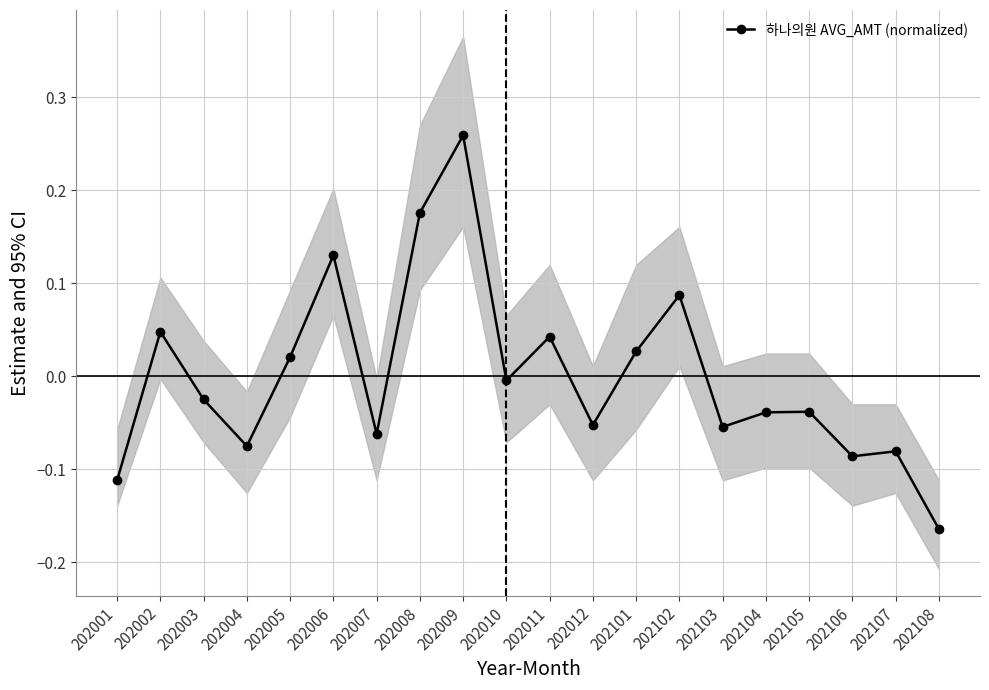

Between 202002 and 202103, which is larger?

202002